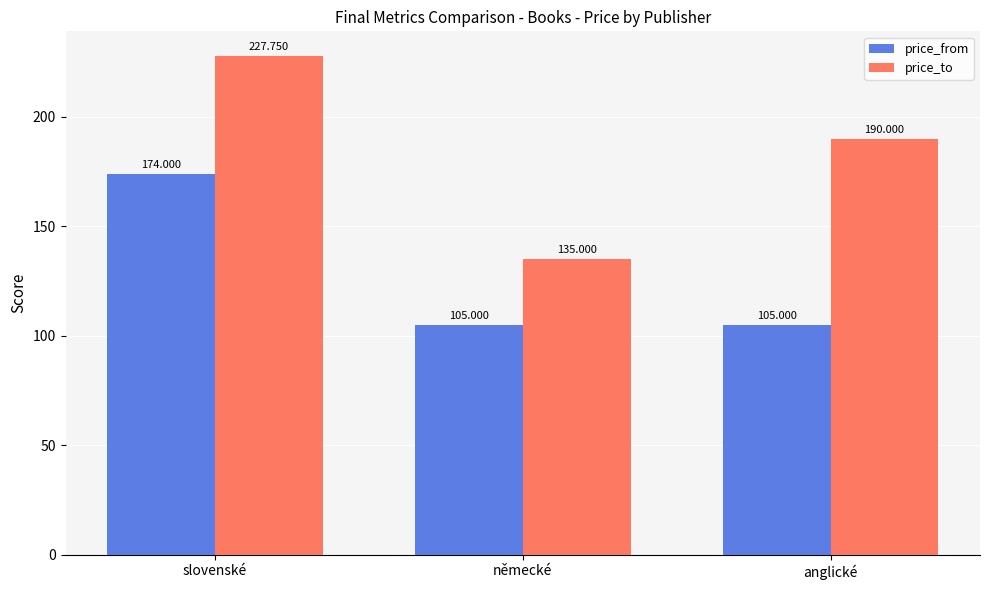

Which category has the lowest value in the price_to series?

německé